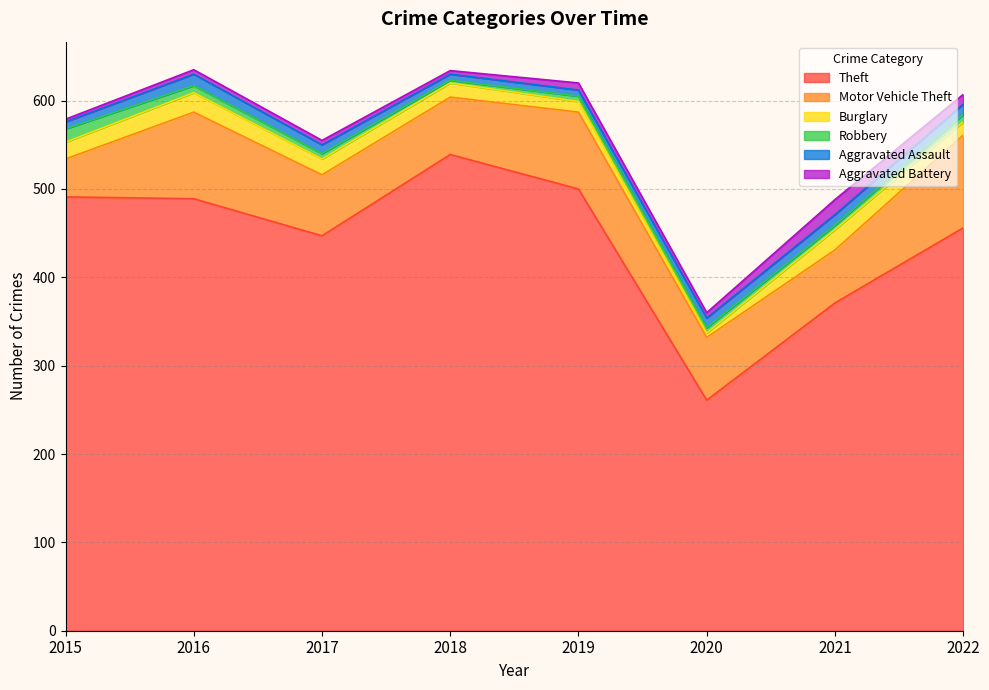

What is the value of the Robbery point at the 5th from the left?

6